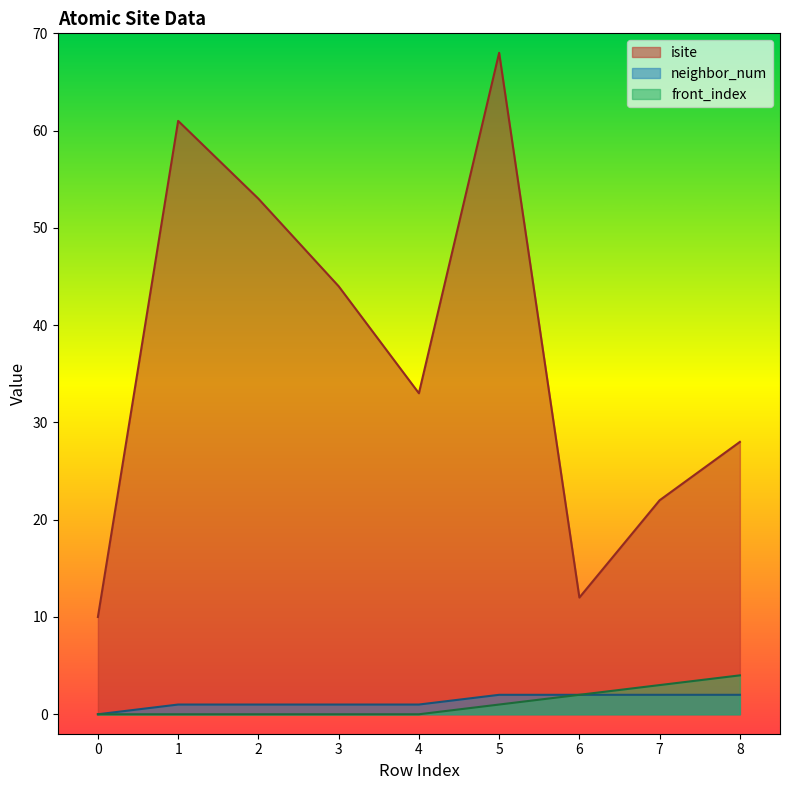

Rank the series by their maximum value, from lowest to highest.

neighbor_num, front_index, isite